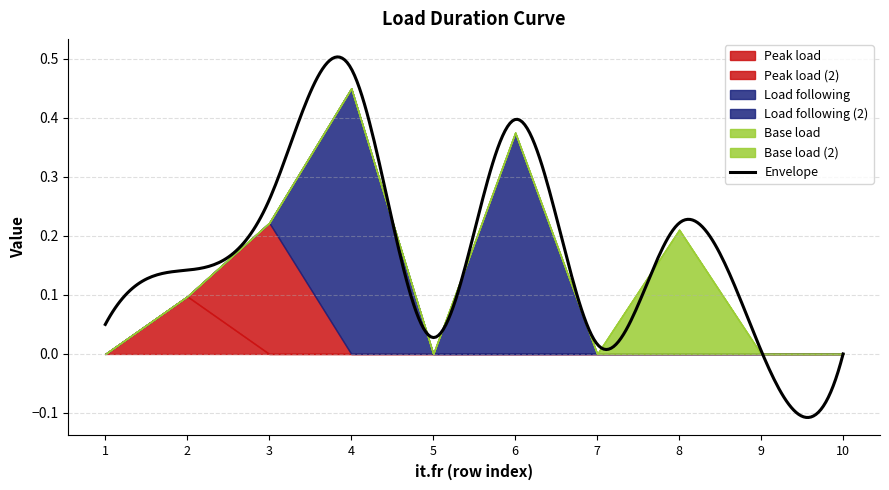

At which category does the chart reach its minimum across all series?

1